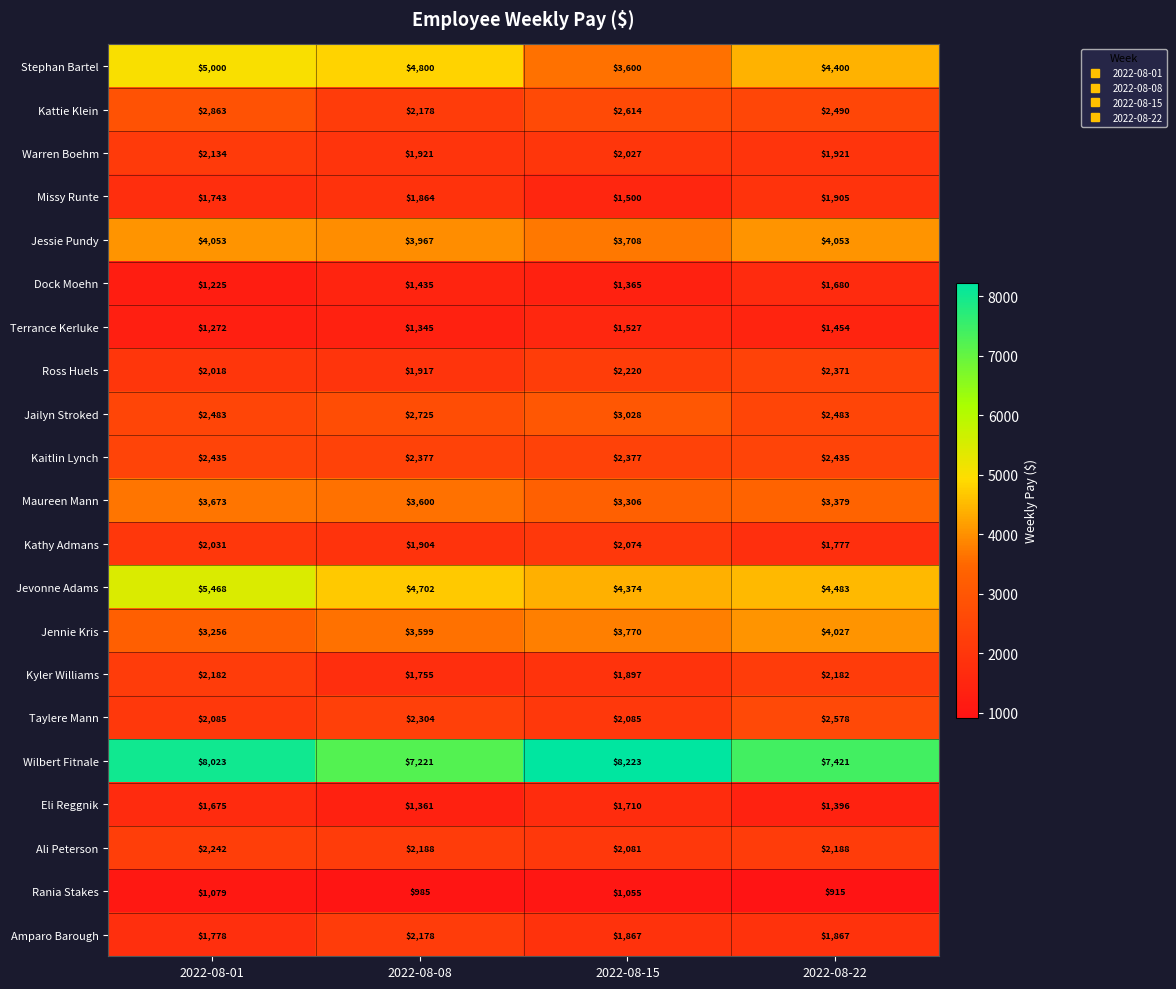

What is the approximate value of Rania Stakes at 2022-08-08?

985